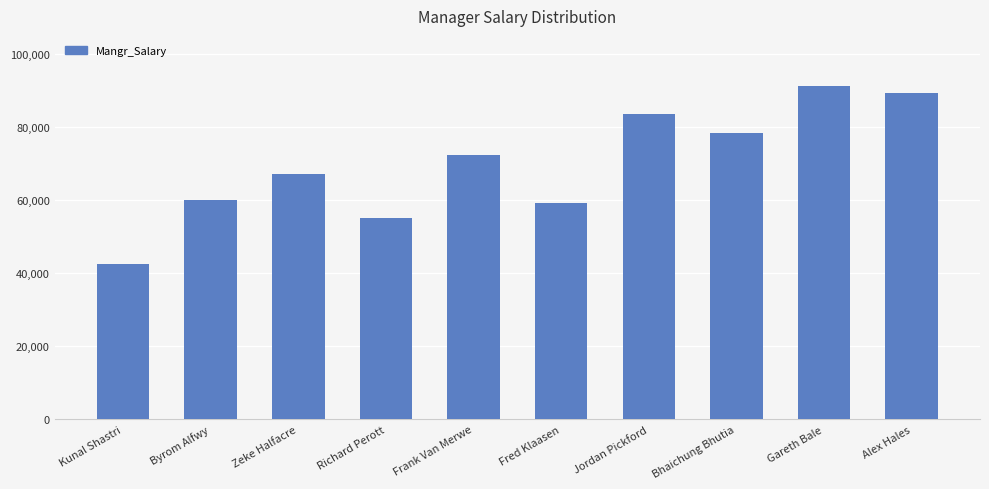

What is the maximum value shown in the chart?

91234.1